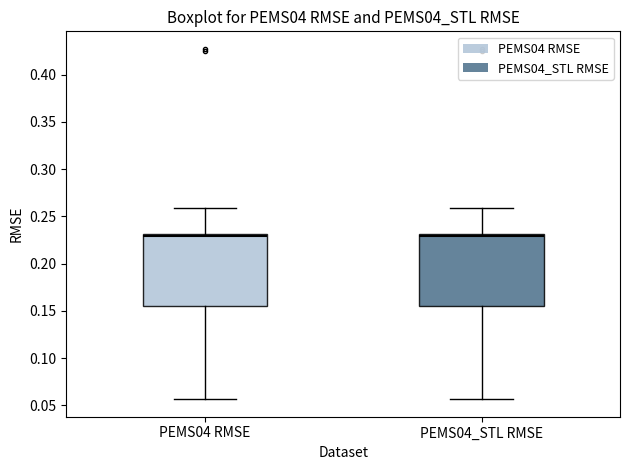

Where does the lower whisker of the box for PEMS04 RMSE end on the y-axis? The values are not printed on the chart, so give them approximately, as read against the axis.

0.055